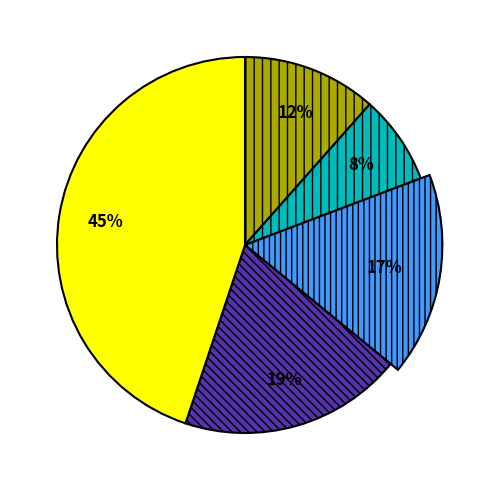

Does any single category account for the majority?

No